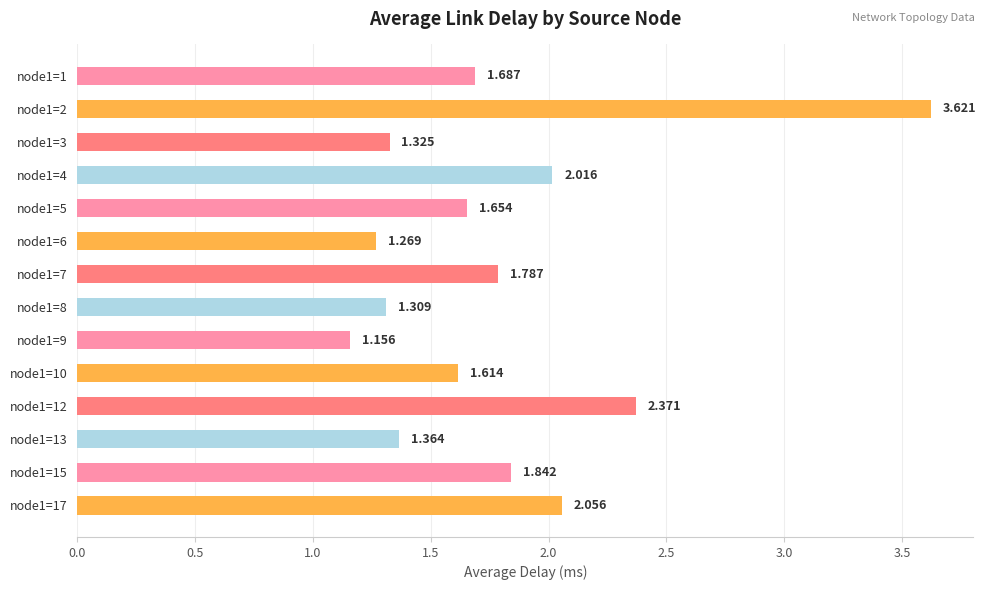

What is the greatest value displayed?

3.6